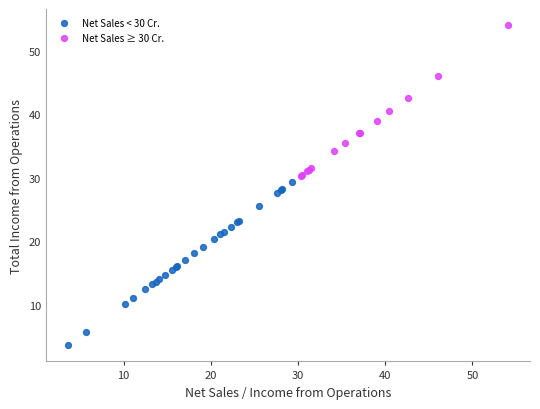

Which series contains the highest Y value?

Net Sales ≥ 30 Cr.